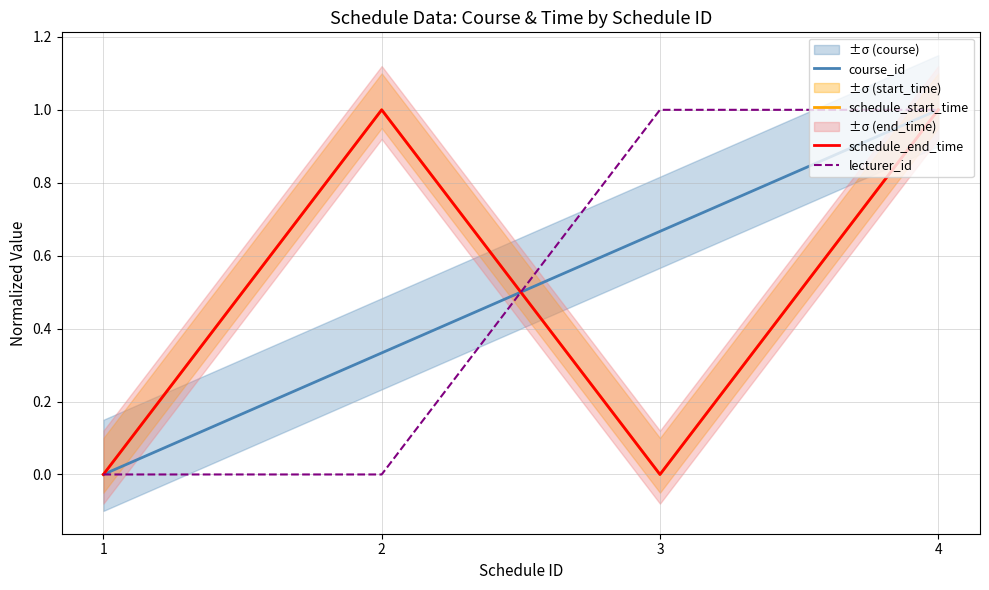

What is the greatest value displayed?

1.0